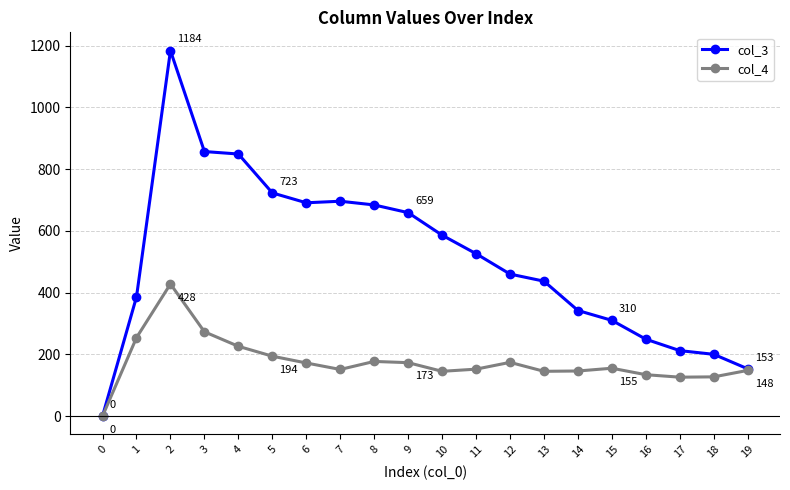

What is the difference between the second highest and second lowest values in the col_3 series?

704